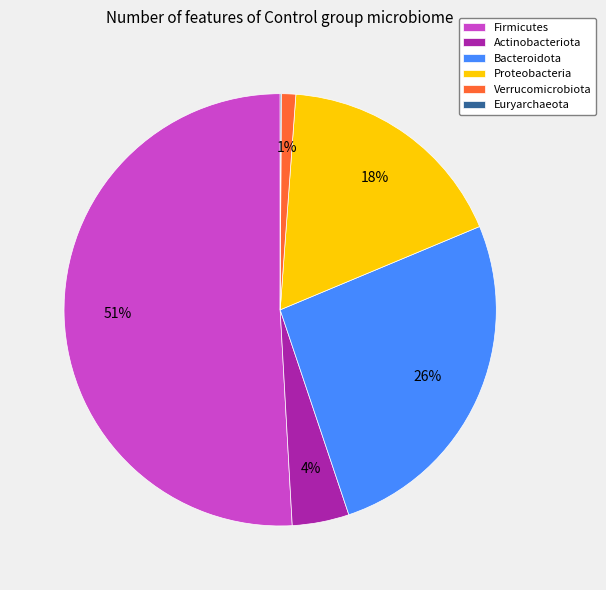

True or false: Actinobacteriota accounts for 4% of the total.

True